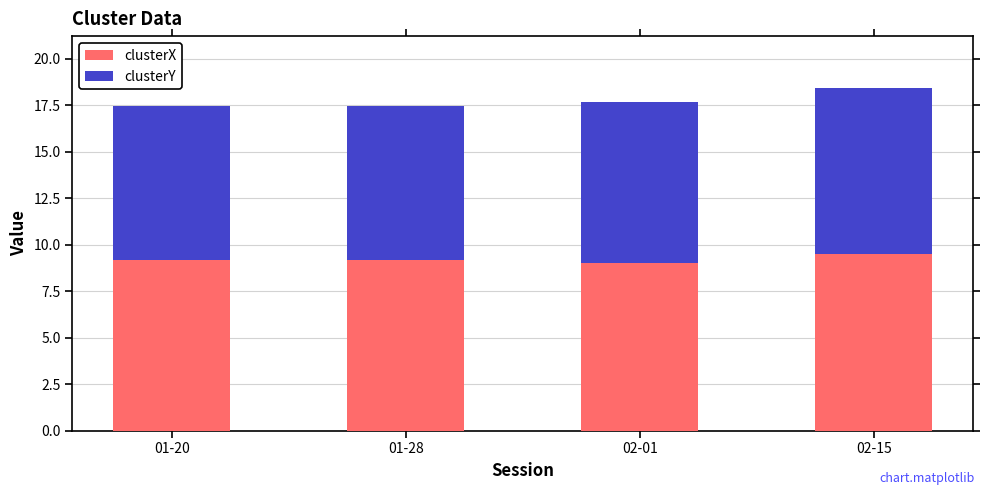

What is the total value across all series at 01-20?

17.4